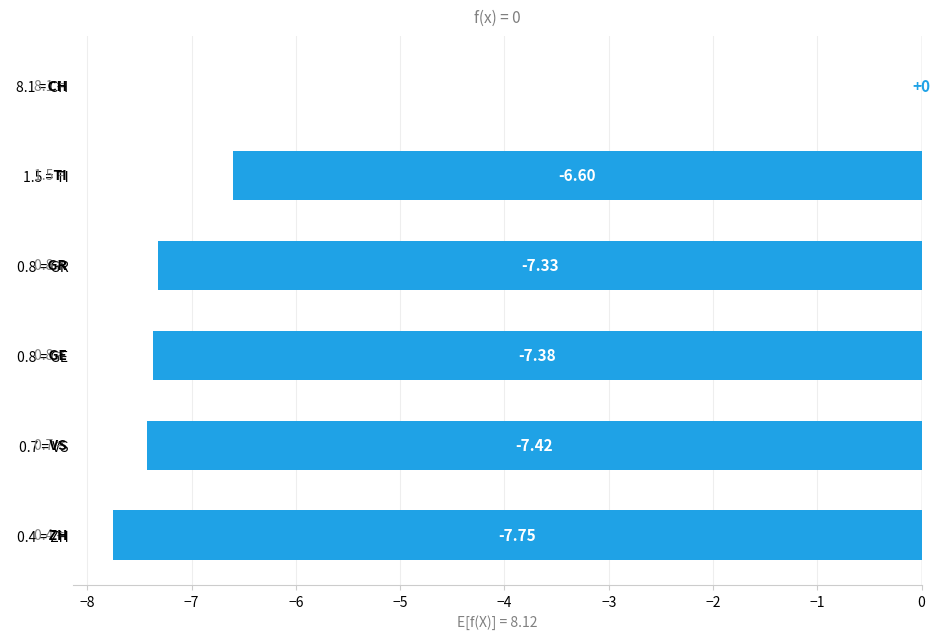

Count the number of data series in this chart.

1